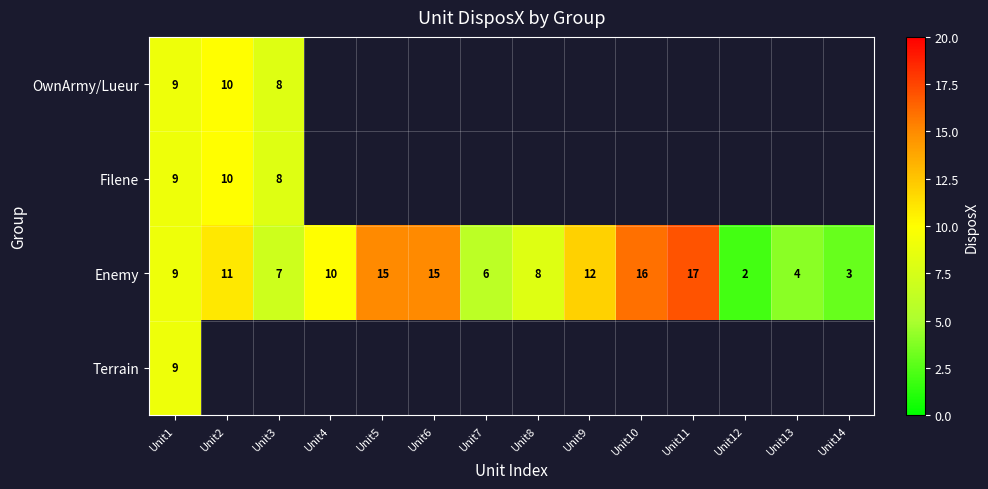

How many distinct data groups are displayed?

4